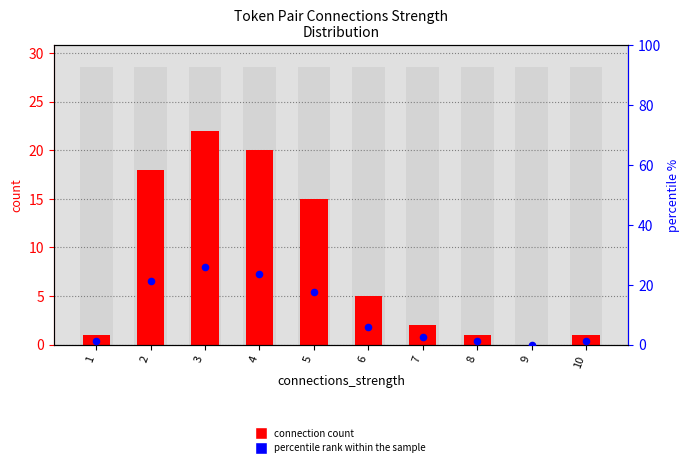

Which series has the widest spread of Y values?

percentile rank within sample